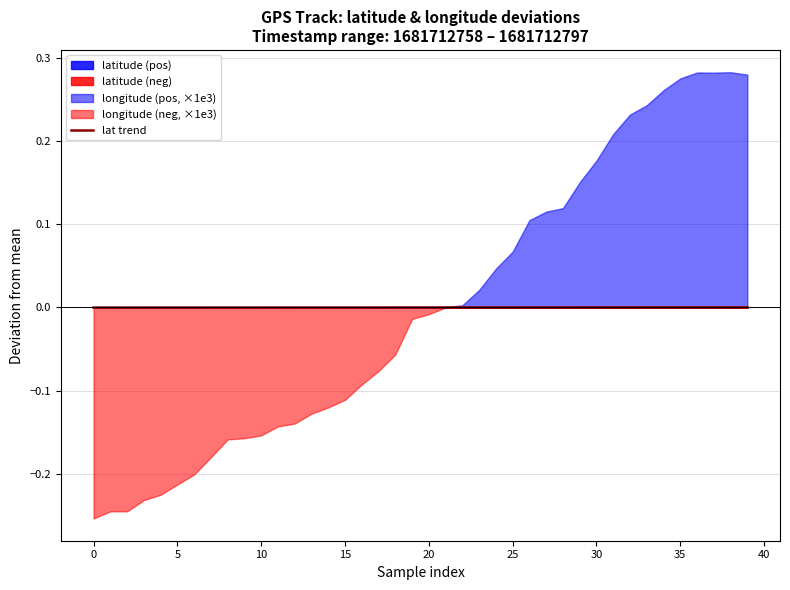

Does the chart display data point markers on the line(s)?

No